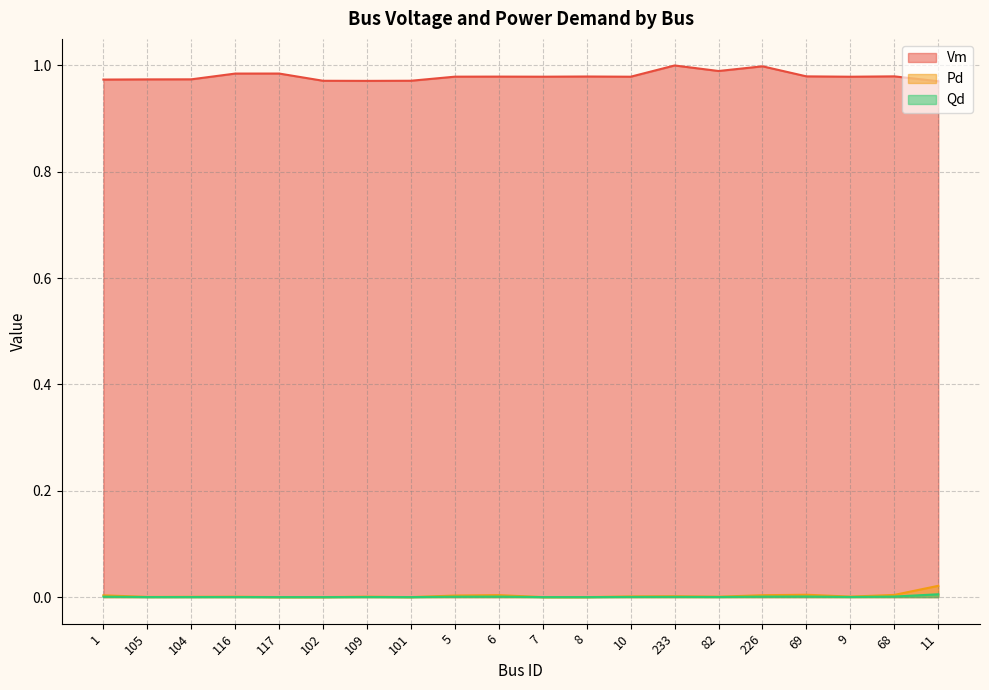

Reading left to right, extract all data points from this chart.

Vm: 1=1.0	105=1.0	104=1.0	116=1.0	117=1.0	102=1.0	109=1.0	101=1.0	5=1.0	6=1.0	7=1.0	8=1.0	10=1.0	233=1.0	82=1.0	226=1.0	69=1.0	9=1.0	68=1.0	11=1.0
Pd: 1=0.0	105=0.0	104=0.0	116=0.0	117=0.0	102=0.0	109=0.0	101=0.0	5=0.0	6=0.0	7=0.0	8=0.0	10=0.0	233=0.0	82=0.0	226=0.0	69=0.0	9=0.0	68=0.0	11=0.0
Qd: 1=0.0	105=0.0	104=0.0	116=0.0	117=0.0	102=0.0	109=0.0	101=0.0	5=0.0	6=0.0	7=0.0	8=0.0	10=0.0	233=0.0	82=0.0	226=0.0	69=0.0	9=0.0	68=0.0	11=0.0